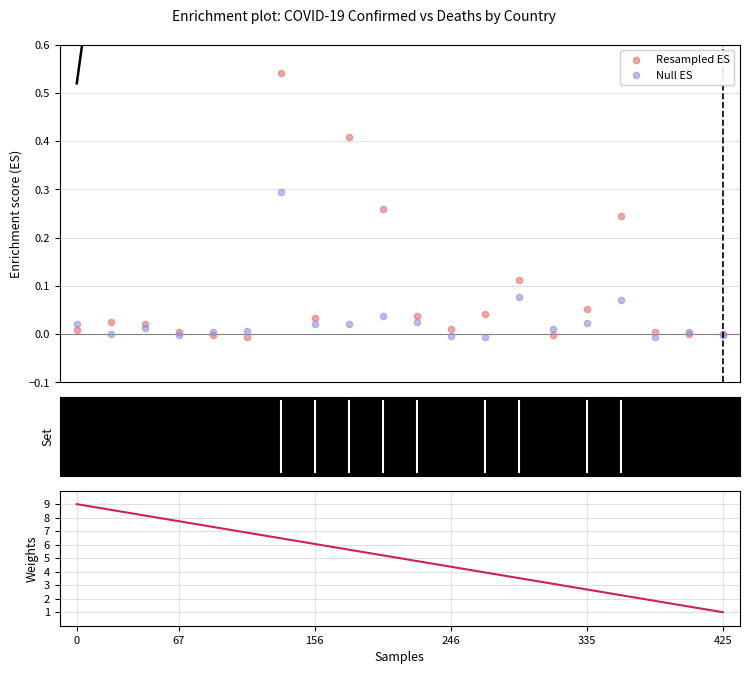

Which series contains the lowest Y value?

Null ES